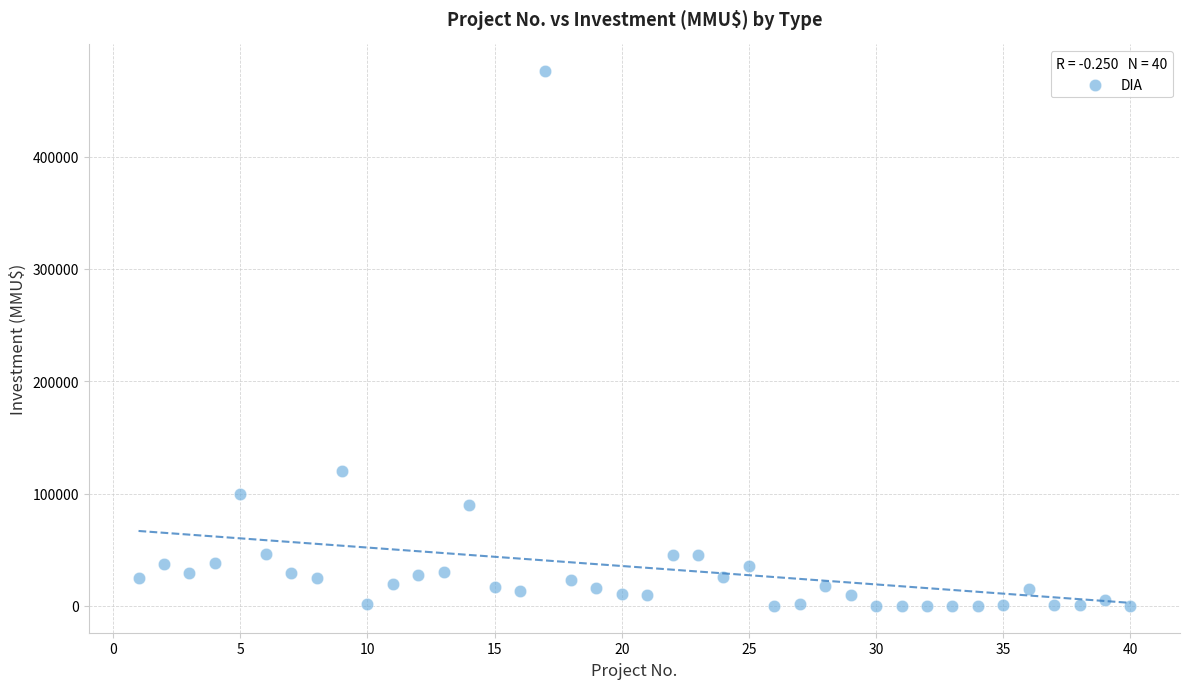

What is the range of X values (max minus min)?

39